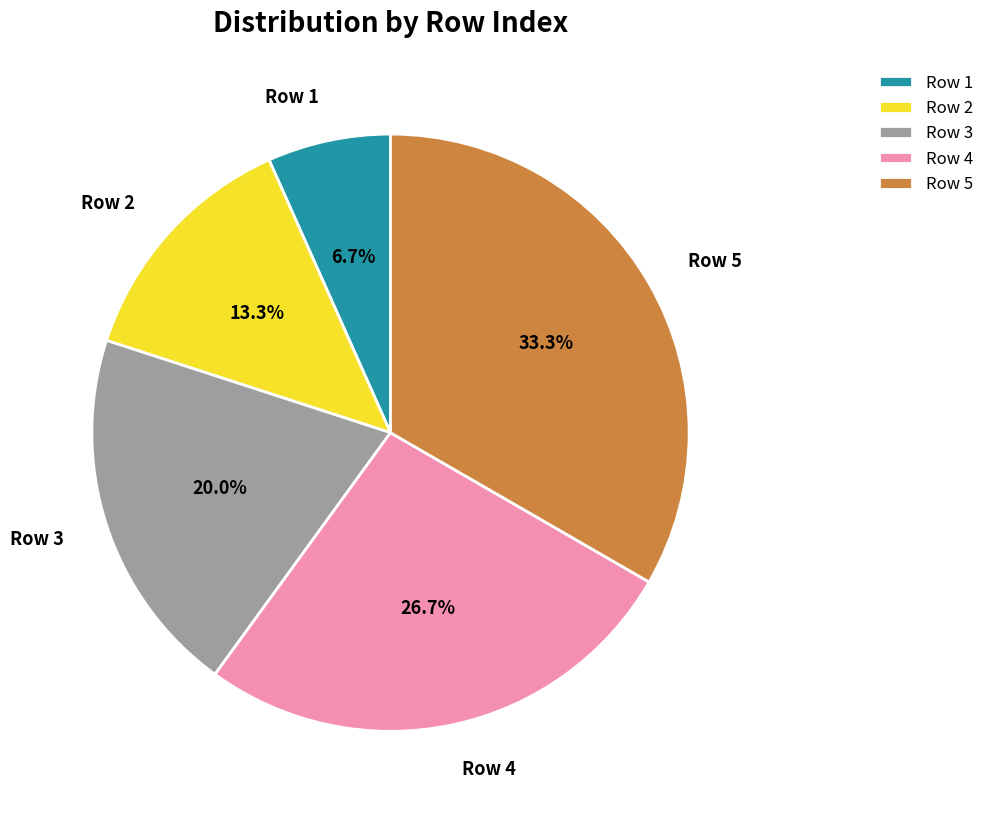

Does any single category account for the majority?

No